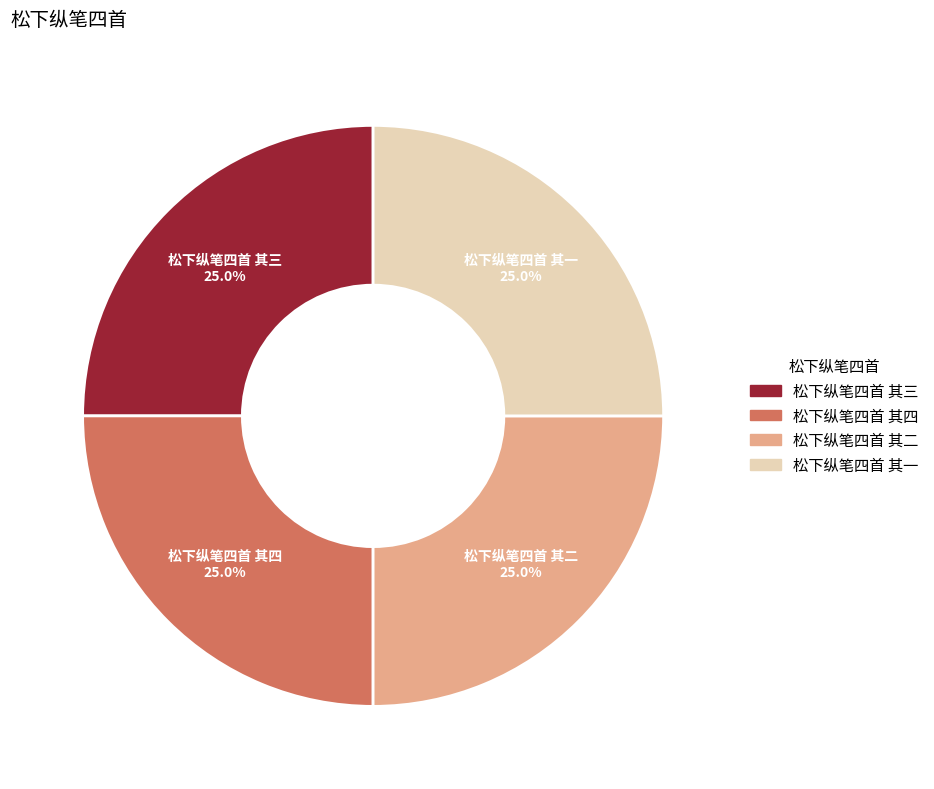

Is there any slice that represents more than half of the pie?

No